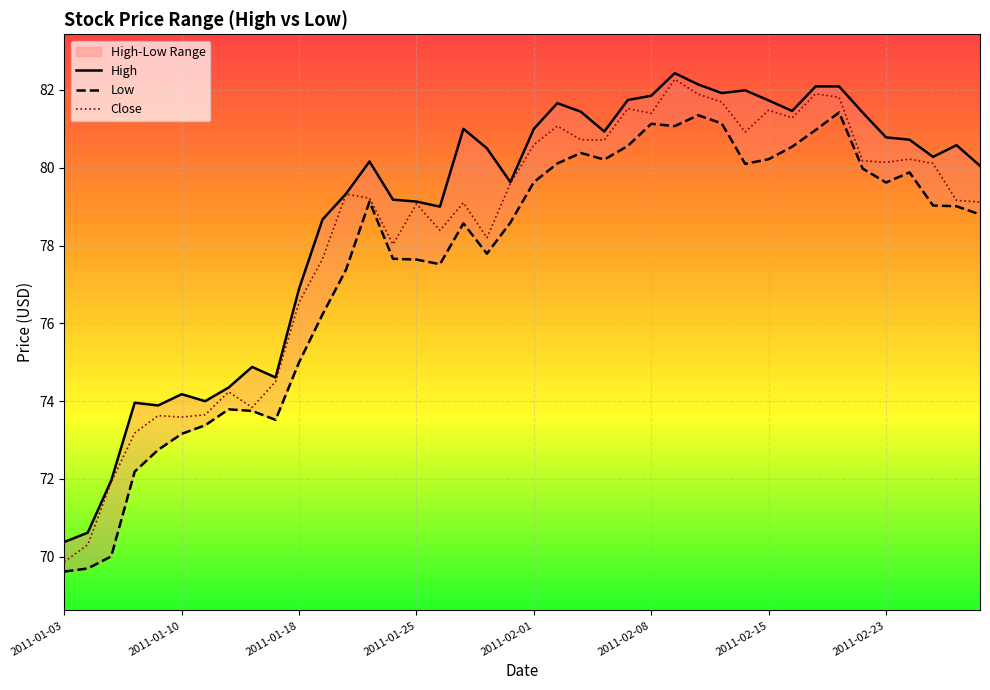

The High series shows 82.1 at 33. True or false?

True